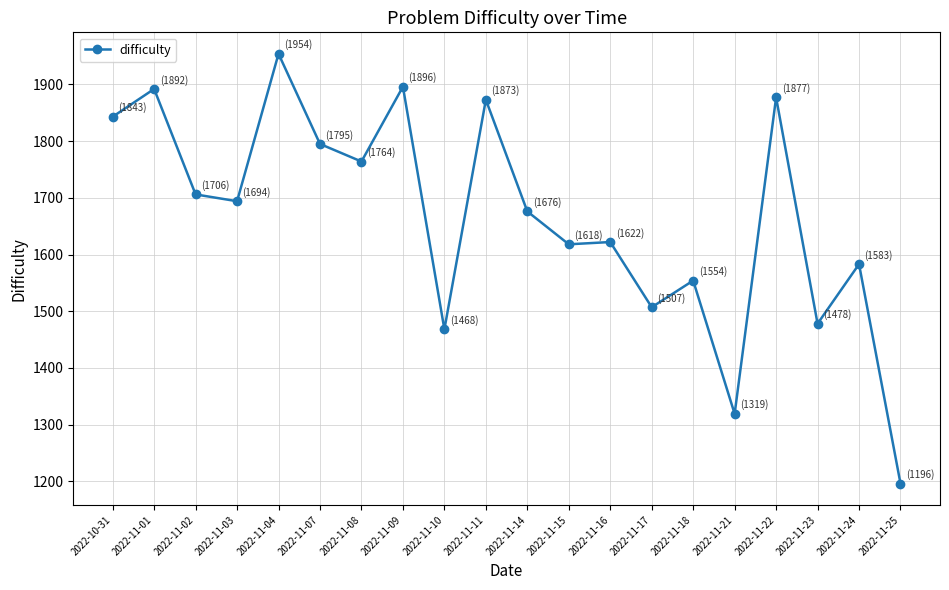

At which category does the data reach its first local peak?

2022-11-01